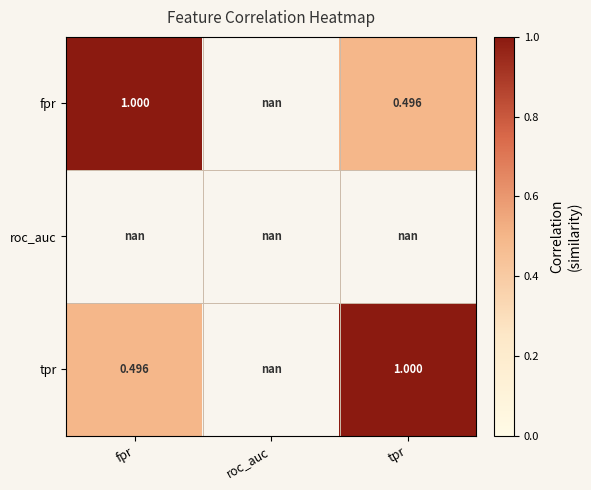

At which category does the chart reach its peak across all series?

tpr